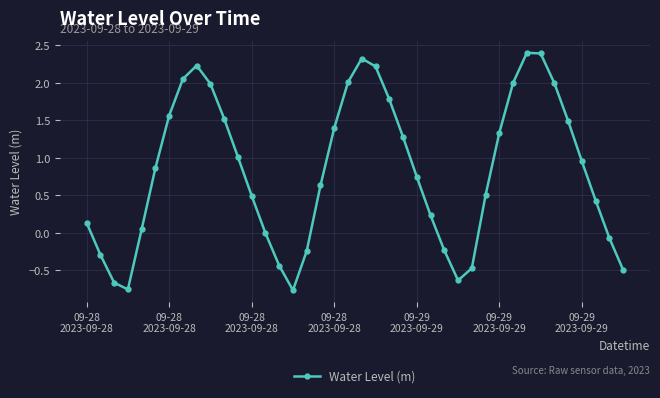

What is the sum of all values?

33.0